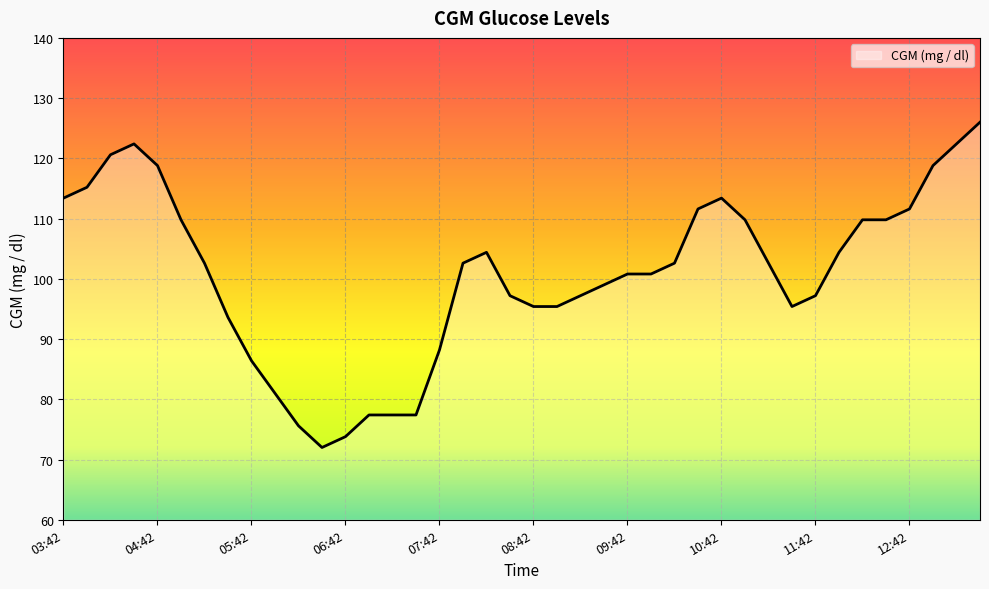

What is the difference between the maximum and minimum values?

54.0